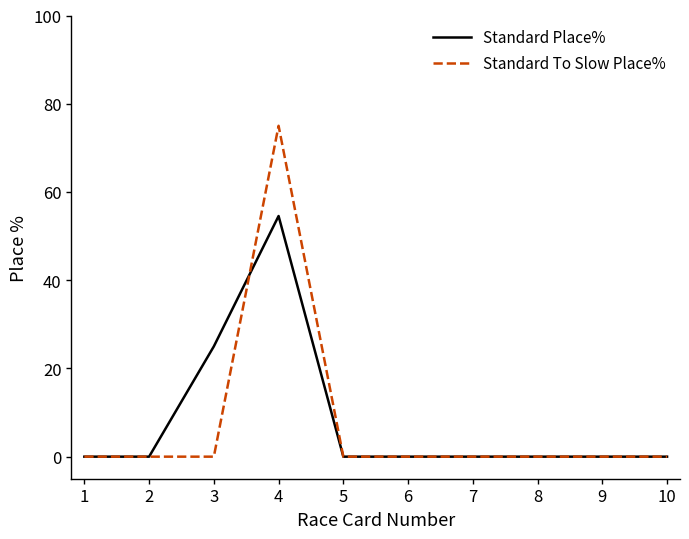

Is it true that Standard Place% equals 0.0 at 5?

True